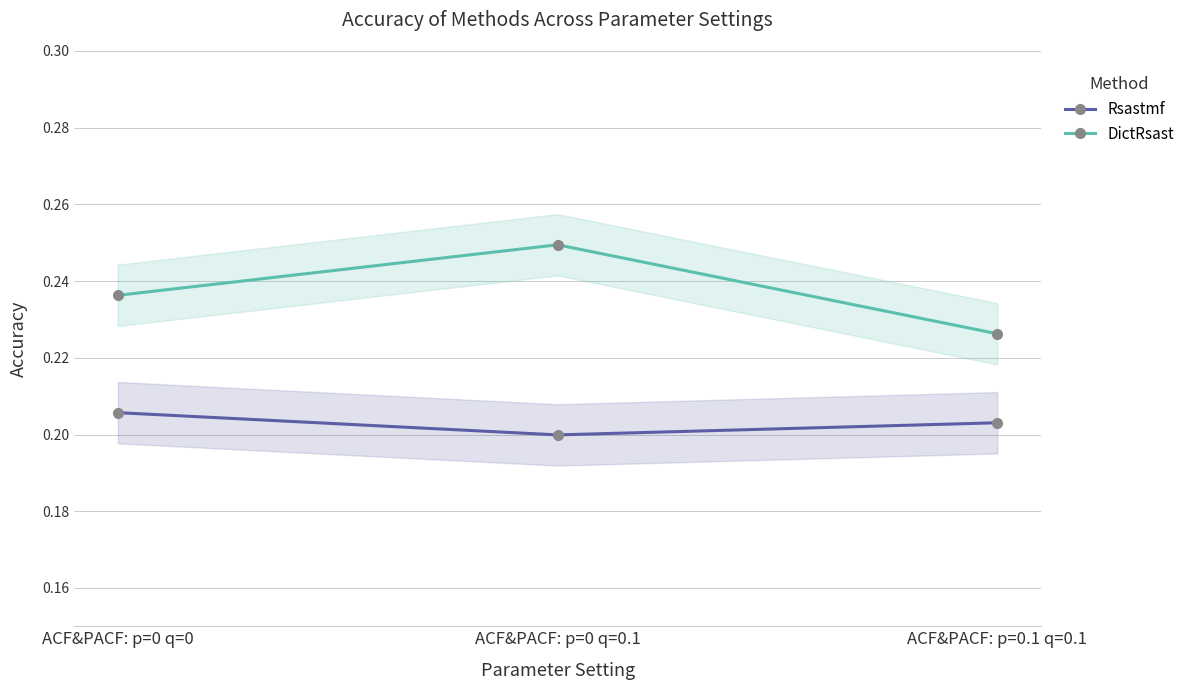

What are all the series names shown in the legend?

Rsastmf, DictRsast